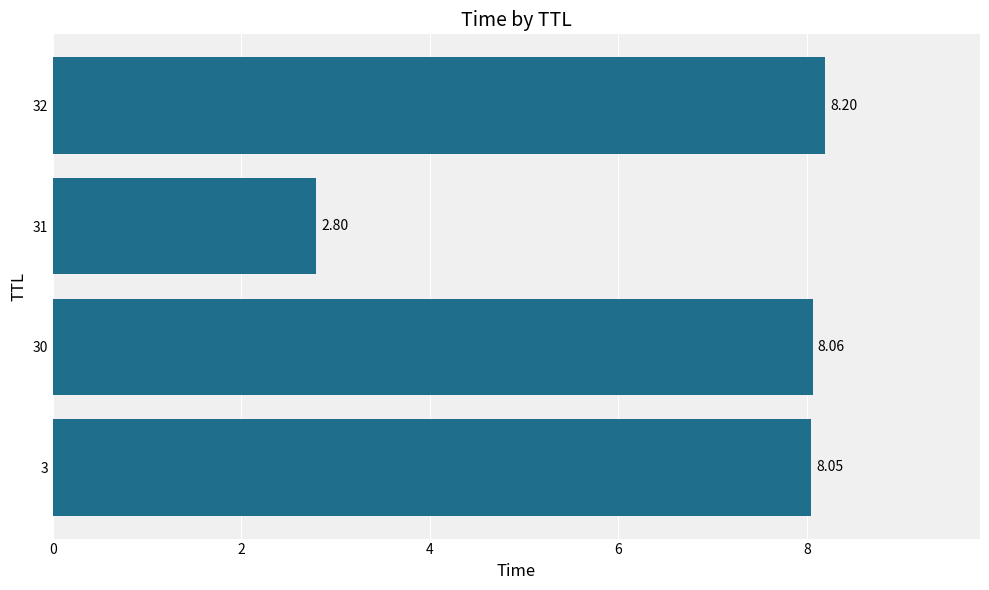

At which category does the chart reach its minimum across all series?

31